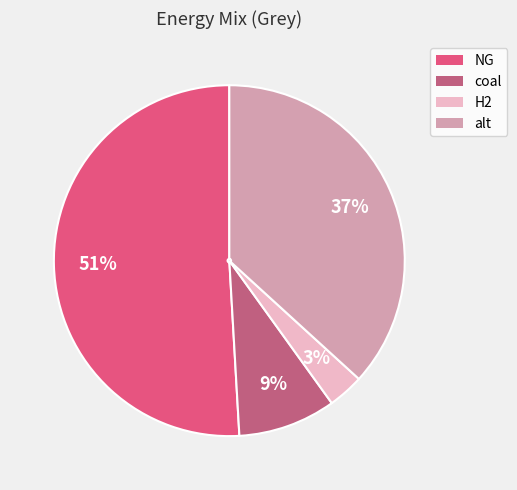

What is the ratio of the value at NG to the value at coal?

5.7